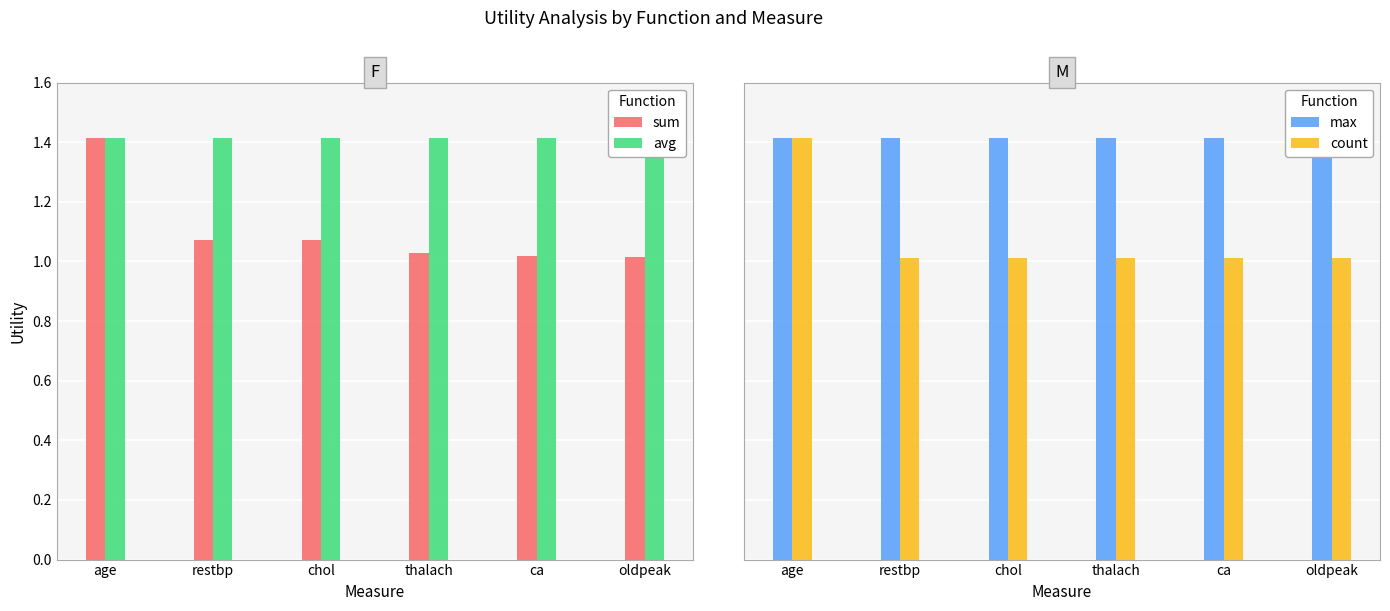

How many series are shown in this chart?

4